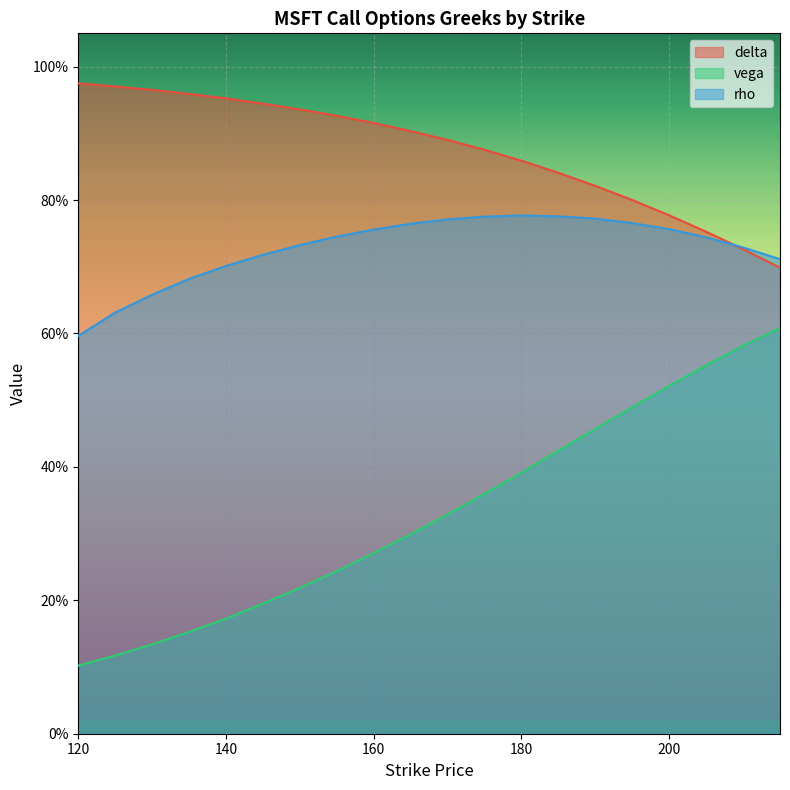

How many distinct data groups are displayed?

3